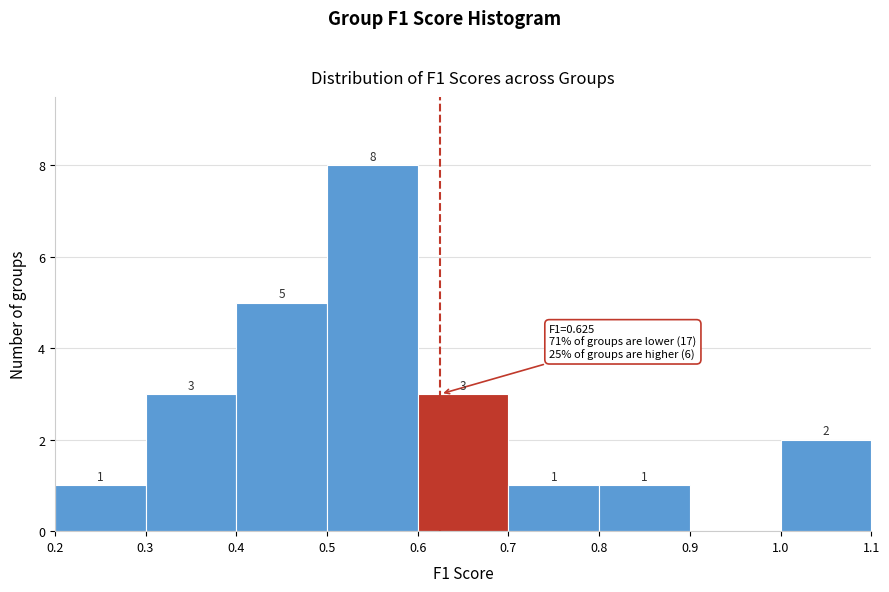

Which range on the x-axis has the tallest bar?

0.5 to 0.6